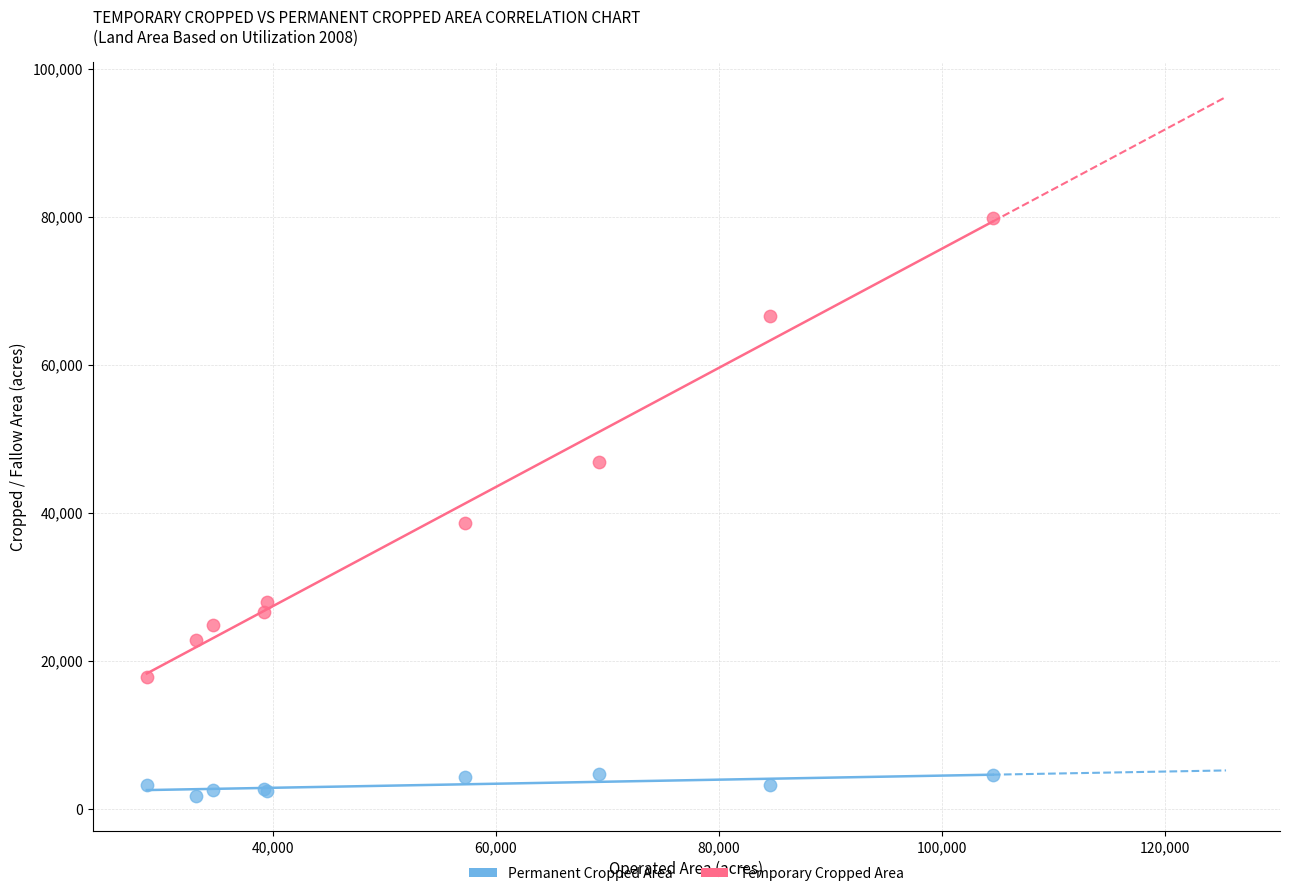

Across all series, what Y value is closest to 40788?

38713